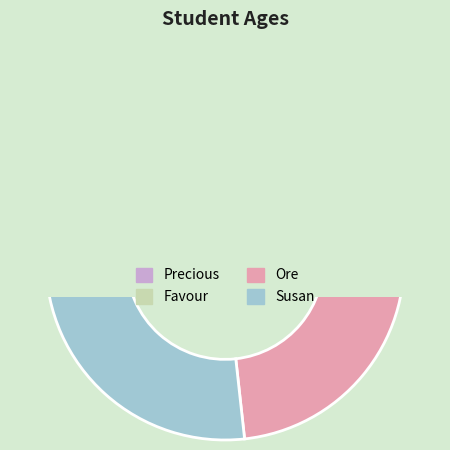

How many segments does this pie chart have?

4